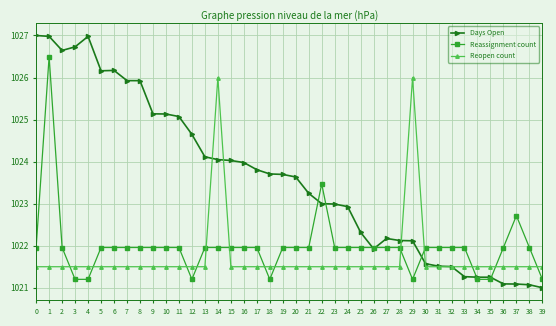

What is the difference between the maximum and minimum values in the Reopen count series?

4.5